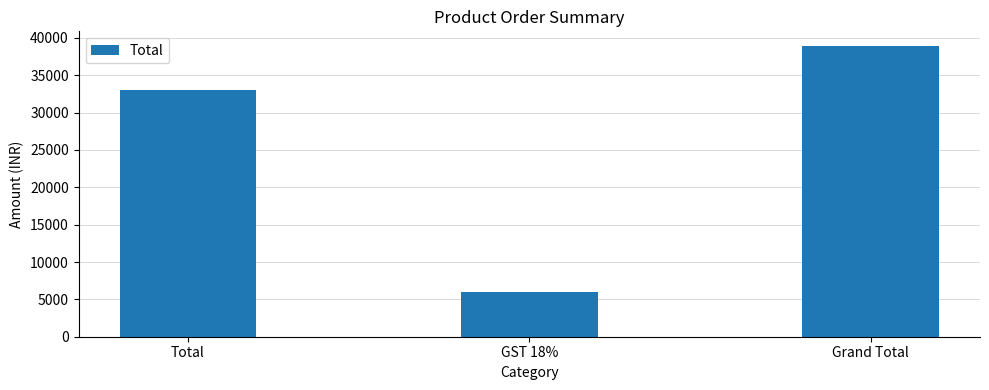

What is the label of the 3rd bar from the left?

Grand Total